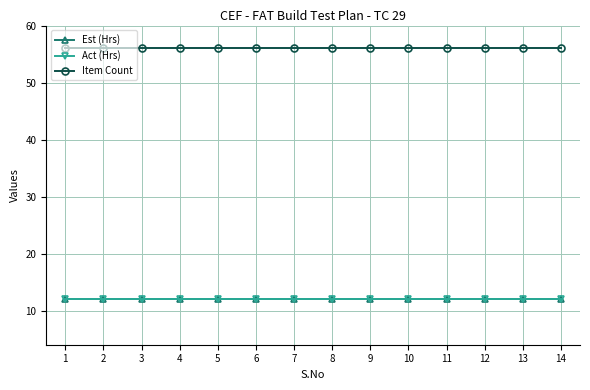

The value of Act (Hrs) at 10 is 12. True or false?

True